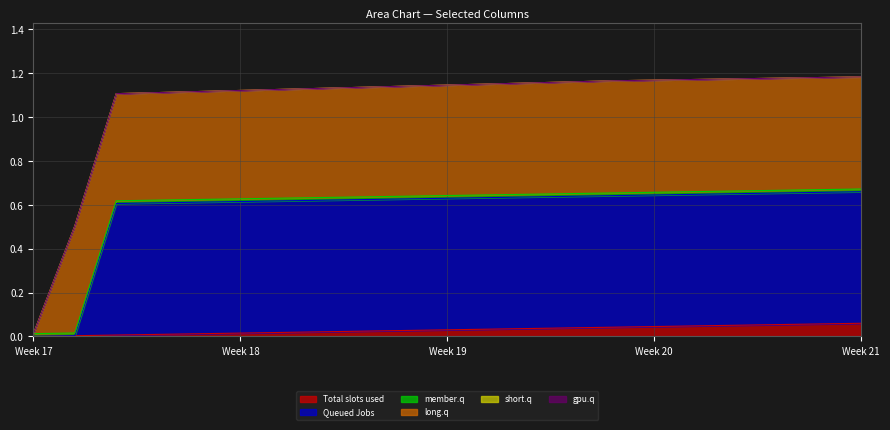

Does the chart have visible grid lines?

Yes